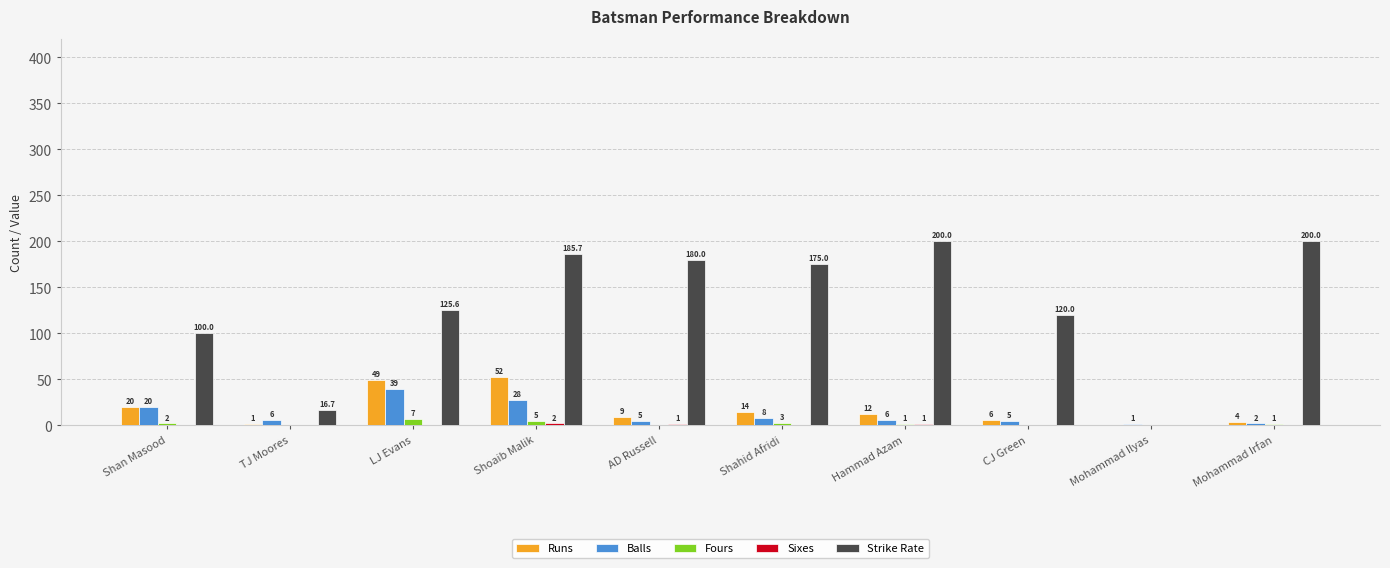

At which label is Strike Rate closest to 100?

Shan Masood